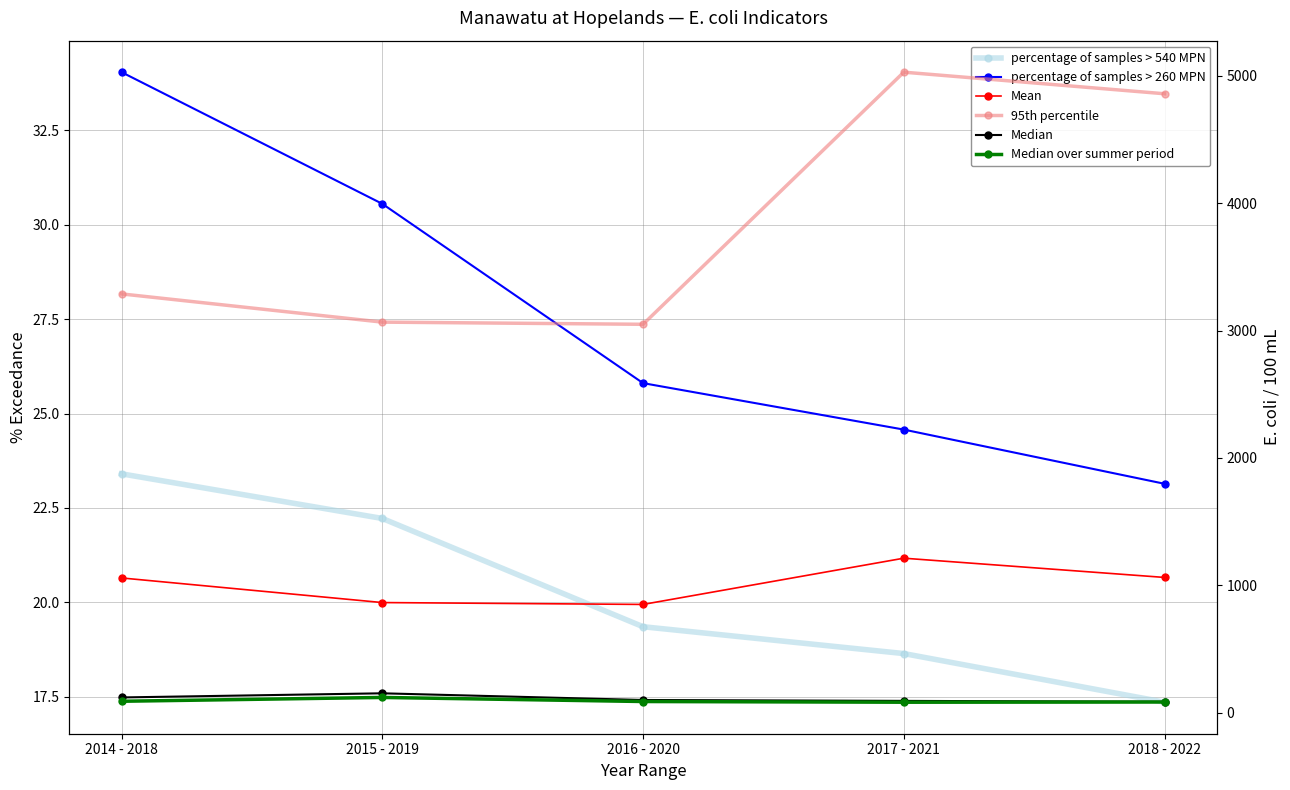

List the labels in order of 95th percentile value, largest first.

2017 - 2021, 2018 - 2022, 2014 - 2018, 2015 - 2019, 2016 - 2020